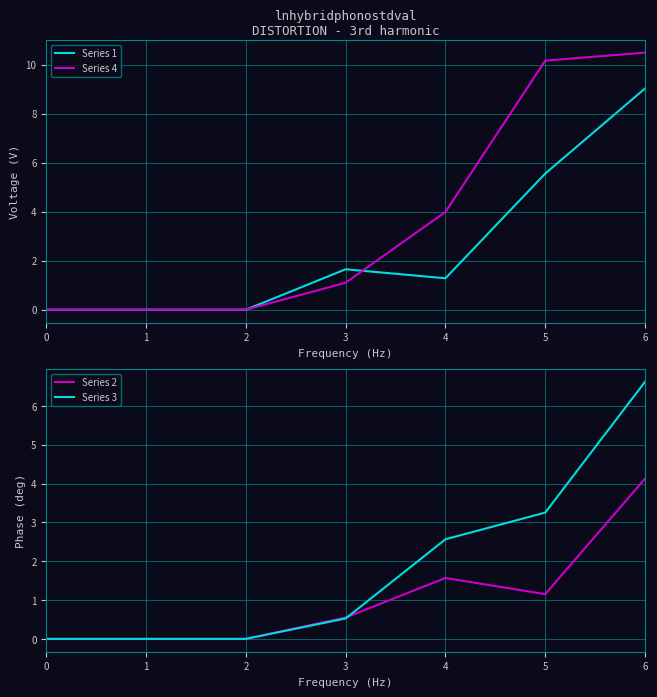

What is the maximum value shown in the chart?

10.5